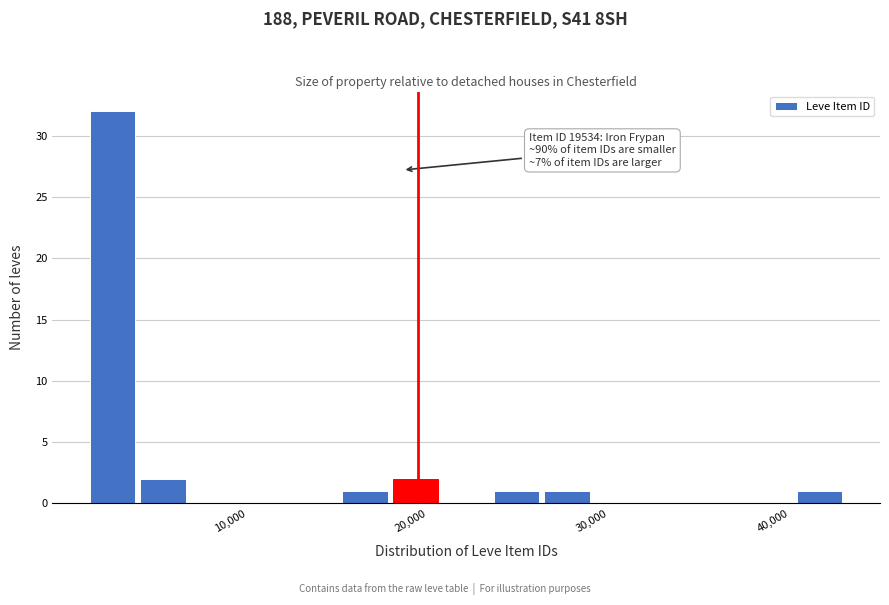

Read against the x-axis, roughly where is the centre of the tallest bar?

3000